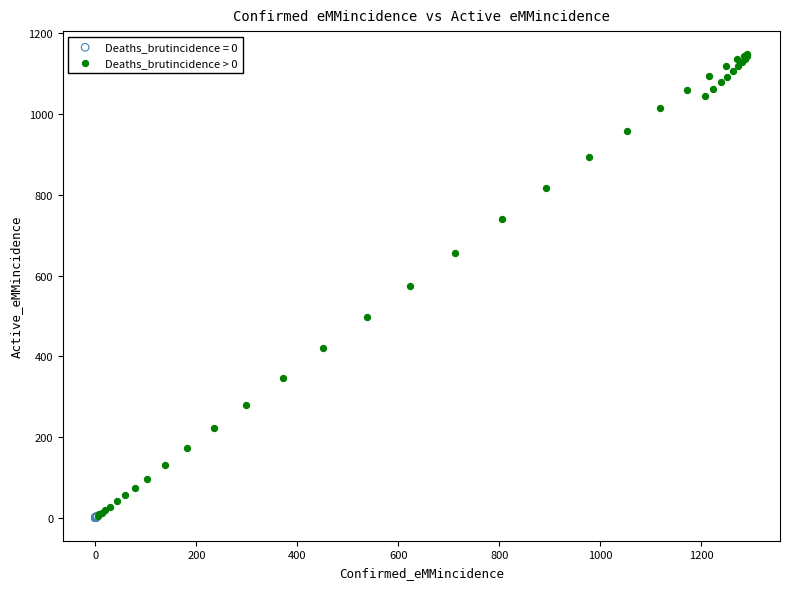

Which series reaches the maximum Y coordinate?

Deaths_brutincidence > 0